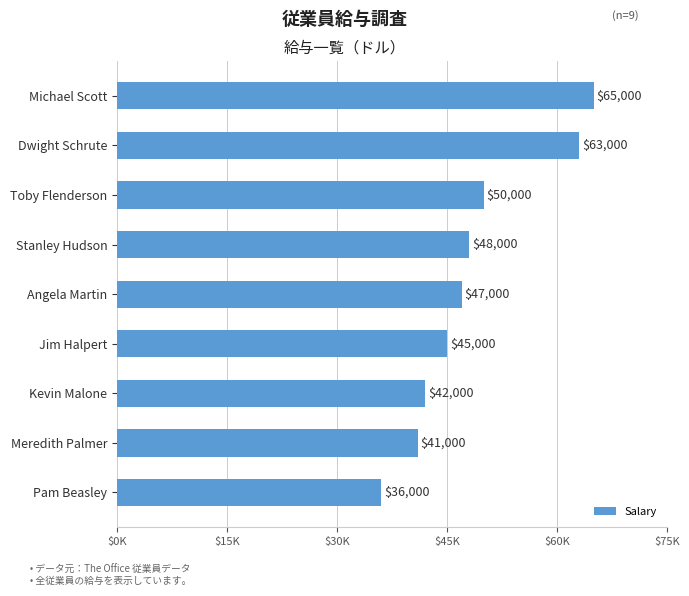

What is the greatest value displayed?

65000